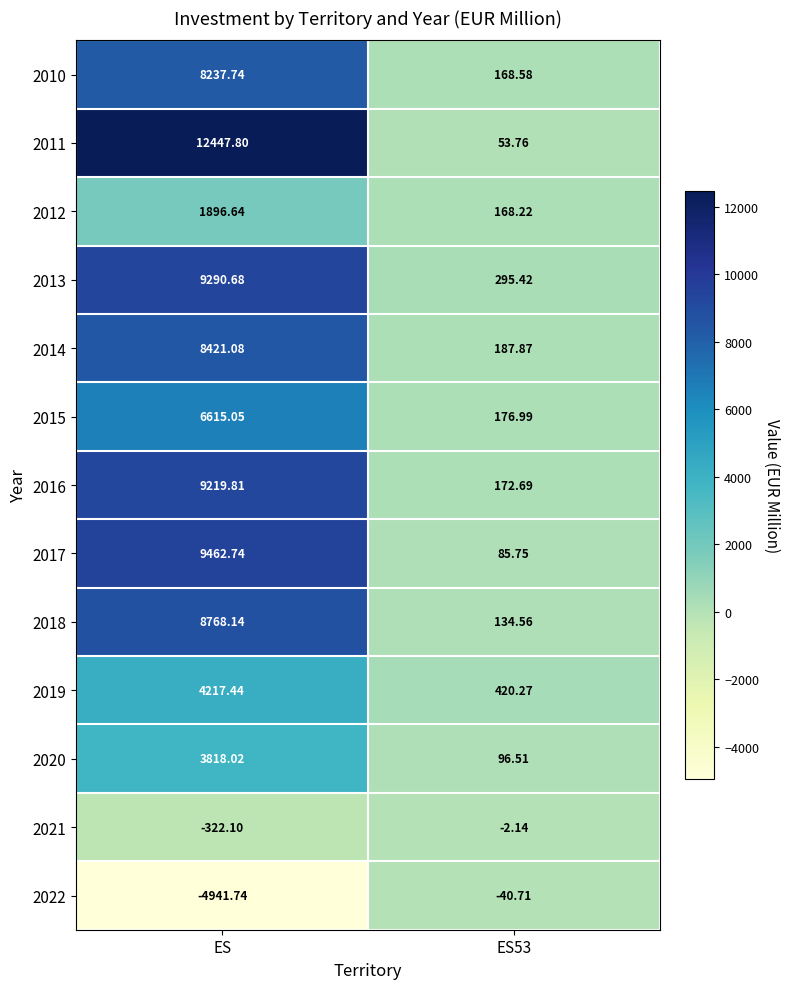

What is the total value across all series at ES?

77131.3